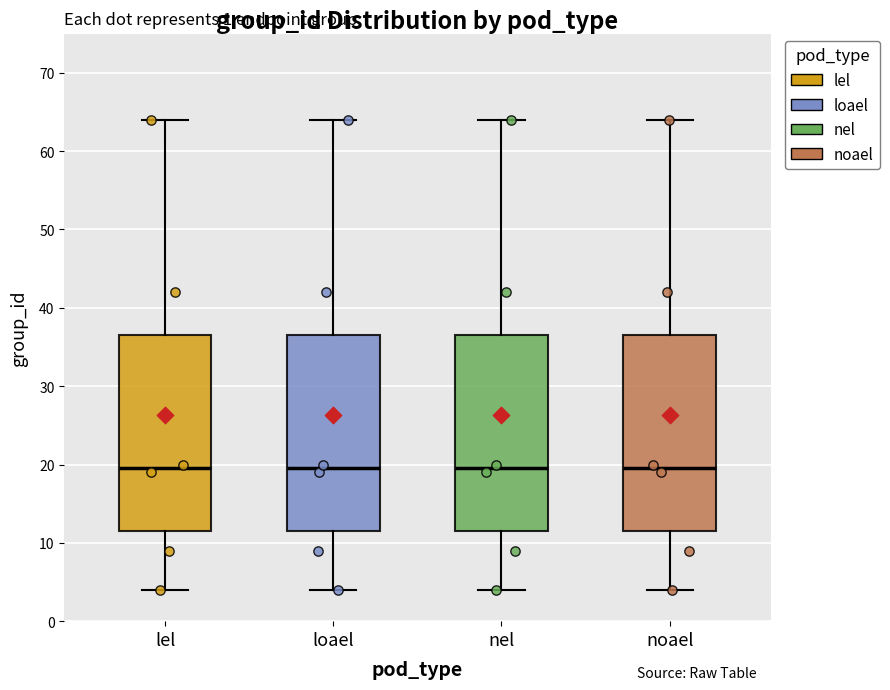

Where is the lower edge of the box for nel on the y-axis? The values are not printed on the chart, so give them approximately, as read against the axis.

12